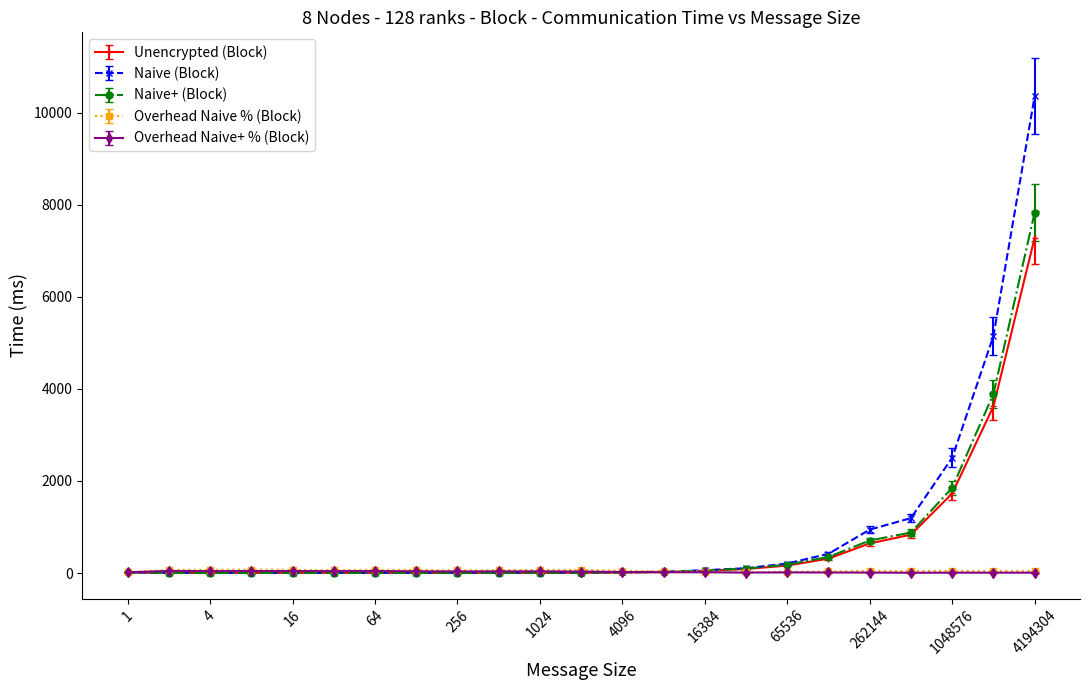

What is the maximum value shown in the chart?

10360.2